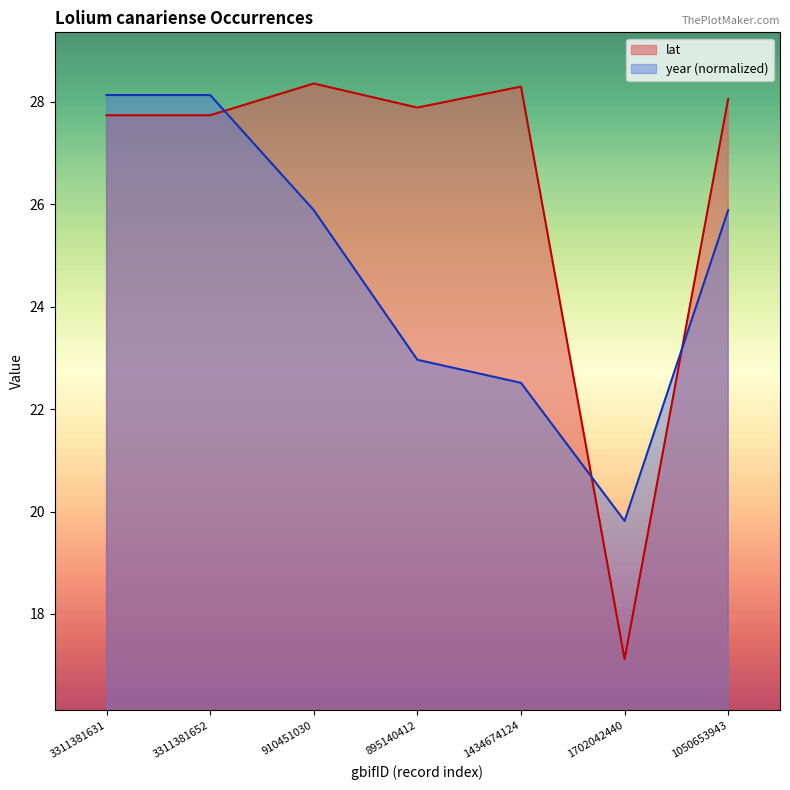

What is the maximum value shown in the chart?

28.4